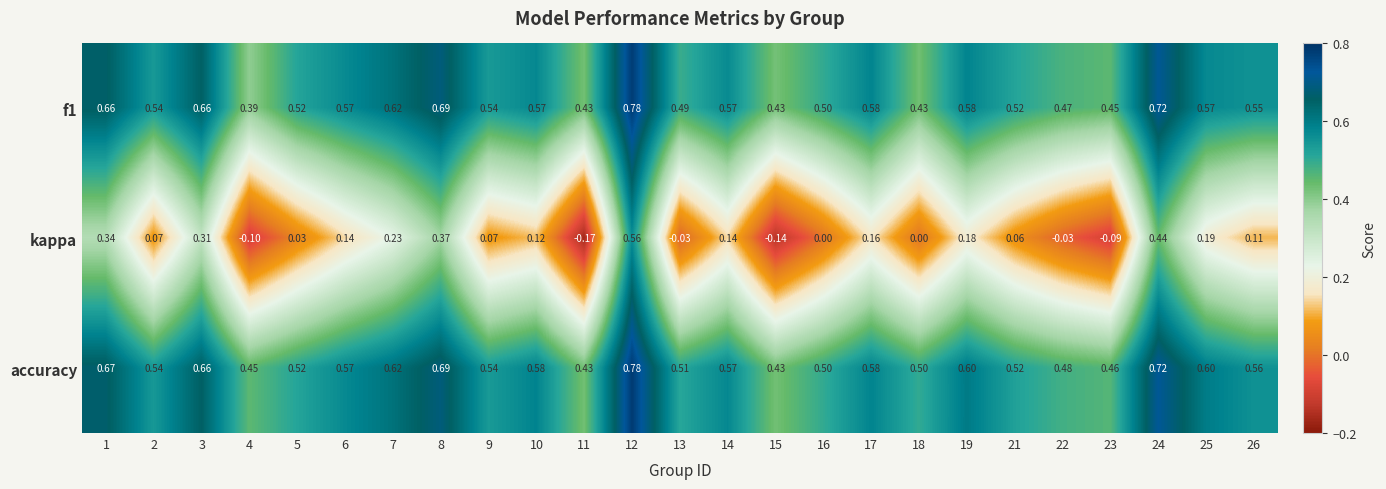

Is the value of f1 at 6 greater than the value of accuracy at 4?

Yes